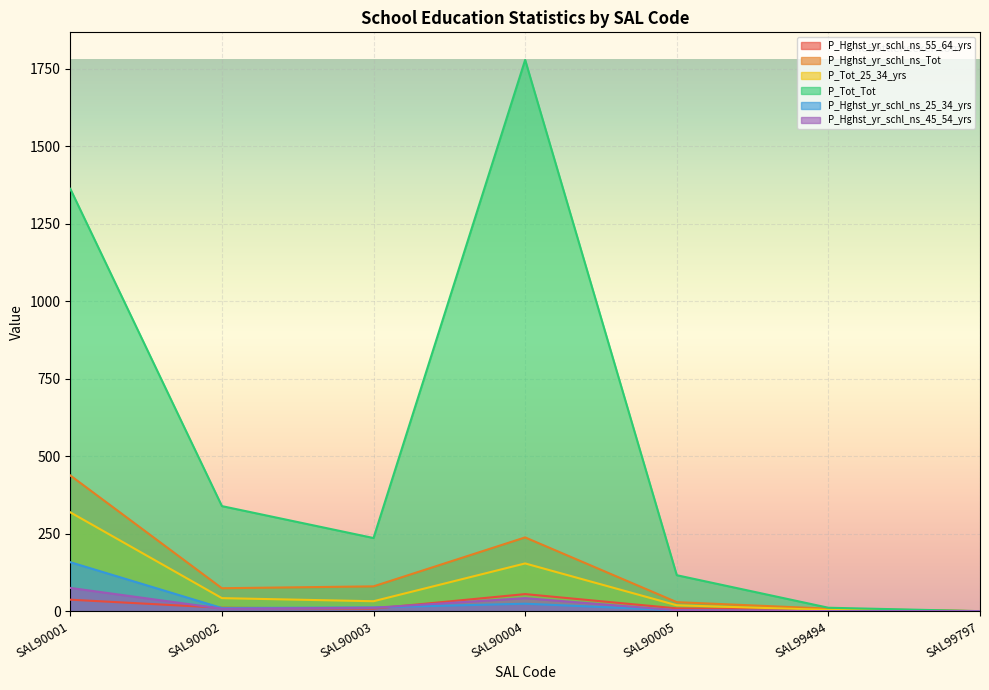

At how many categories does at least one series exceed 919?

2